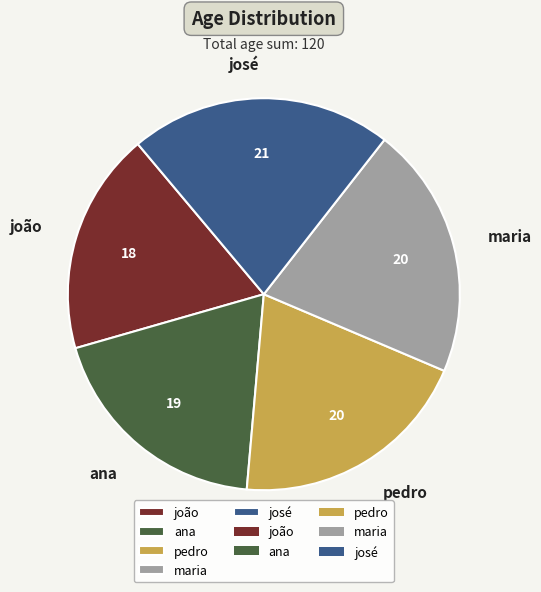

What is the ratio of the value at pedro to the value at ana?

1.0